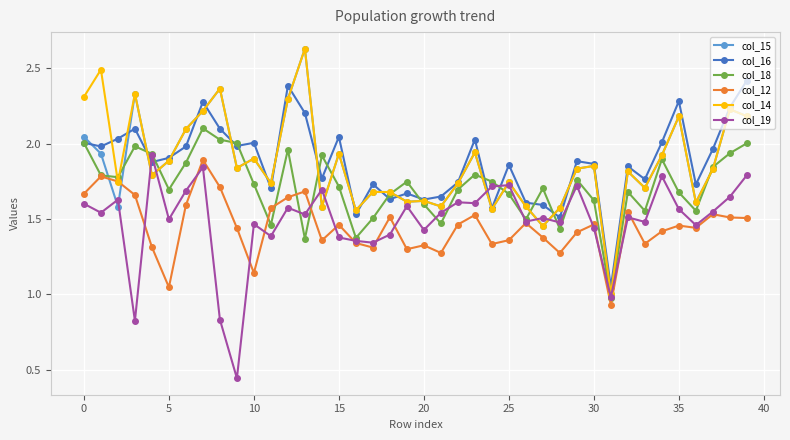

After their last crossing, which series has the higher values: col_18 or col_12?

col_18